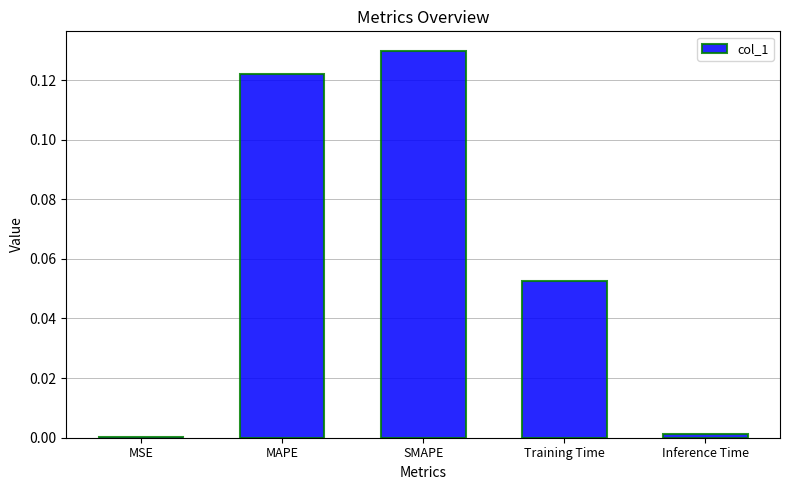

The value at MSE is 0.0. True or false?

True